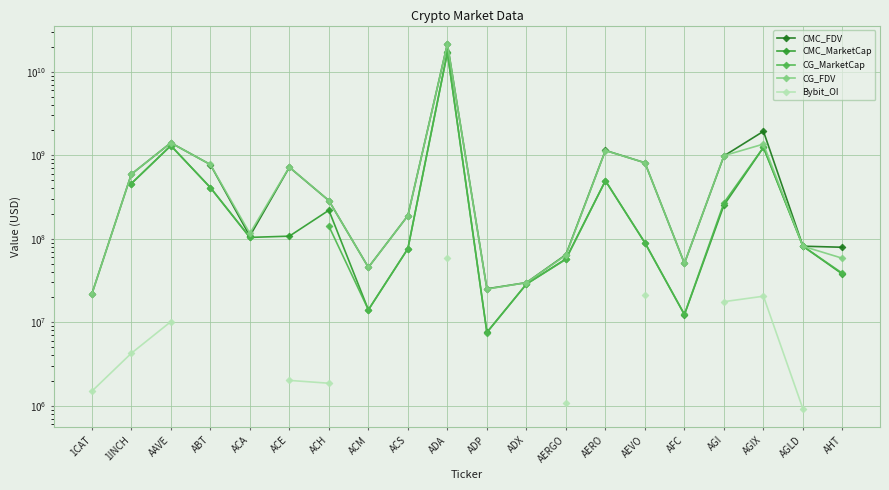

True or false: CG_MarketCap and CG_FDV intersect in this chart.

False